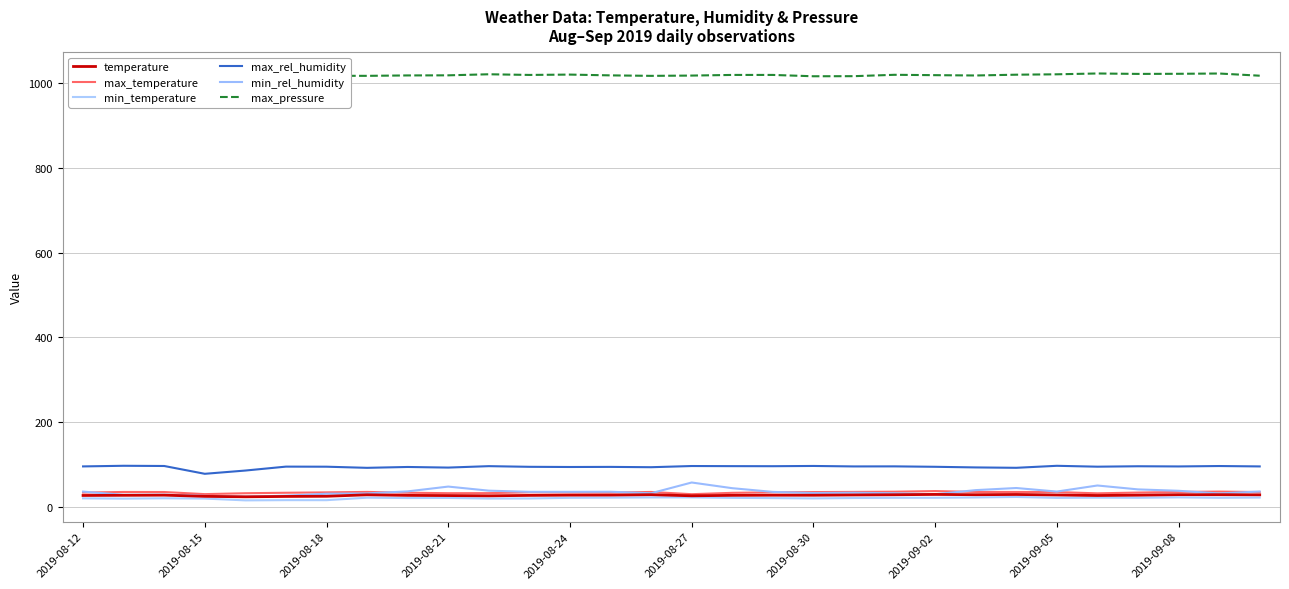

How many lines are shown in the chart?

6